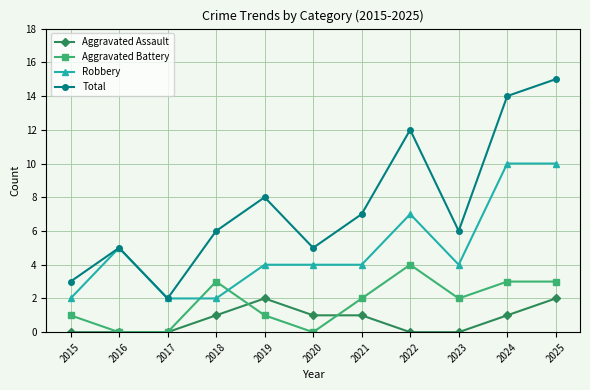

Does the chart display data point markers on the line(s)?

Yes